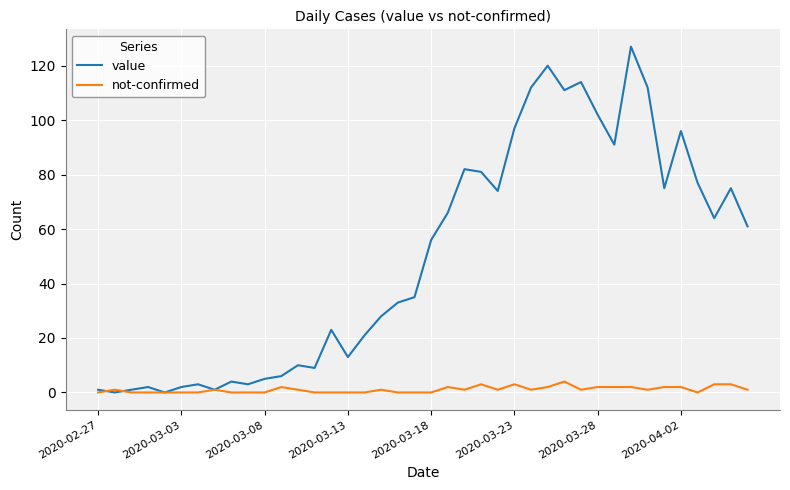

True or false: value has more than 0 points higher than both neighbors.

True